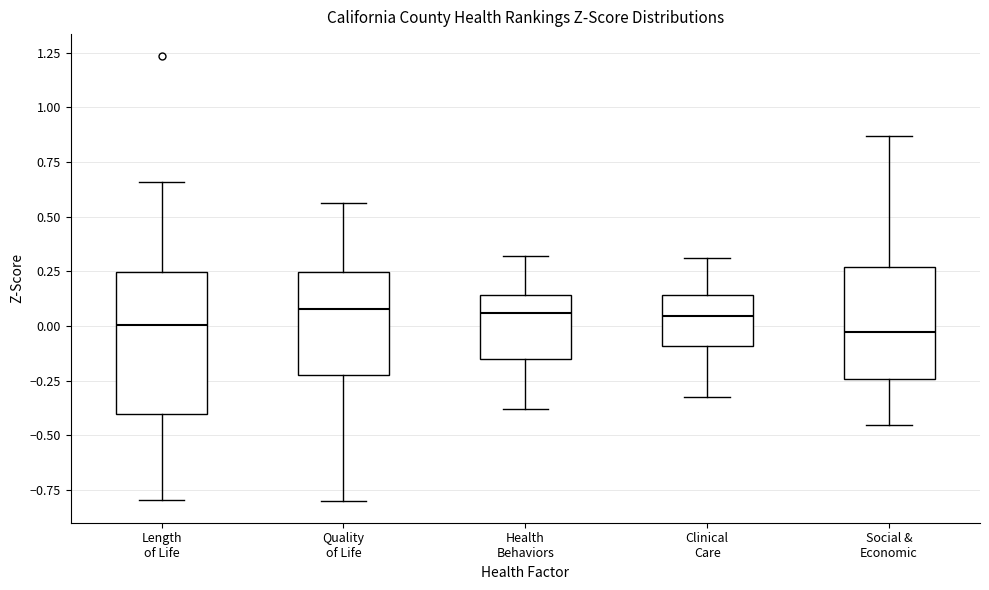

Comparing the boxes themselves (not the whiskers), which one is the tallest?

Length of Life